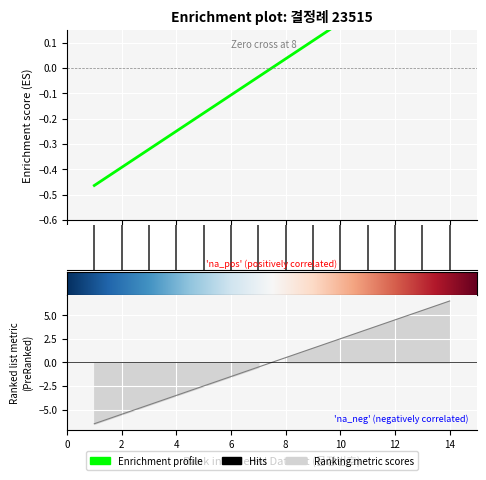

Where does the data first go above 0?

8